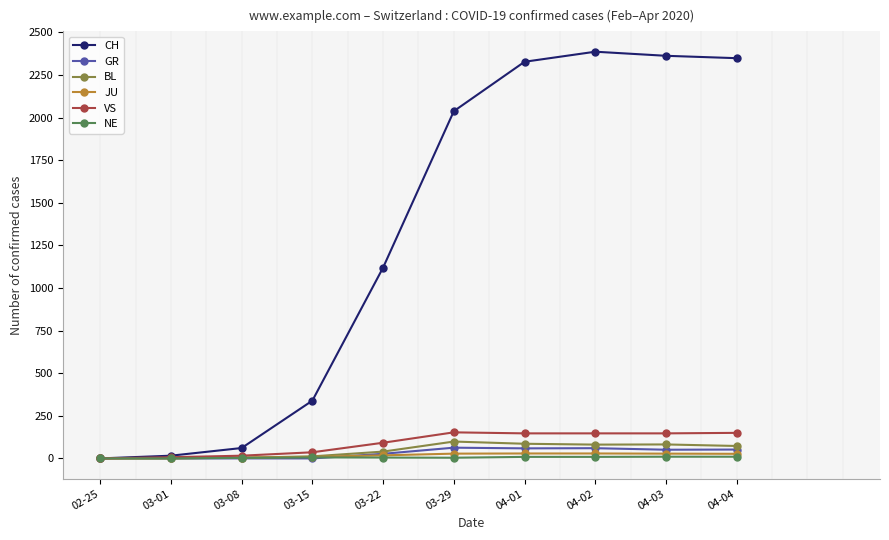

Between 03-22 and 04-02, which series saw the biggest shift?

CH